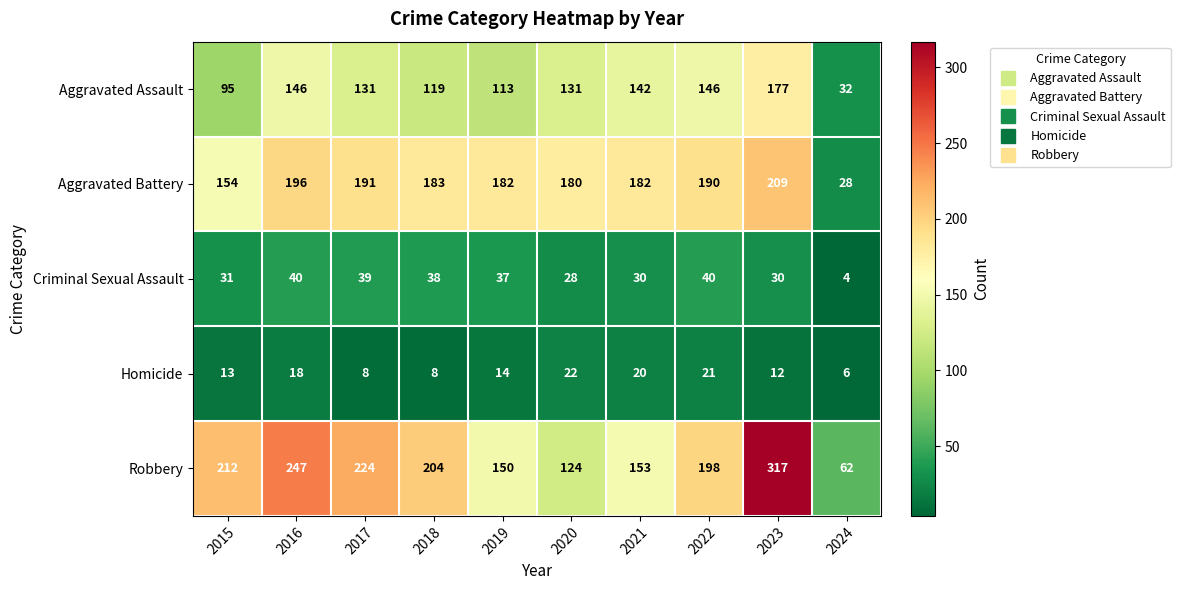

Which series changed the most between 2022 and 2024?

Aggravated Battery